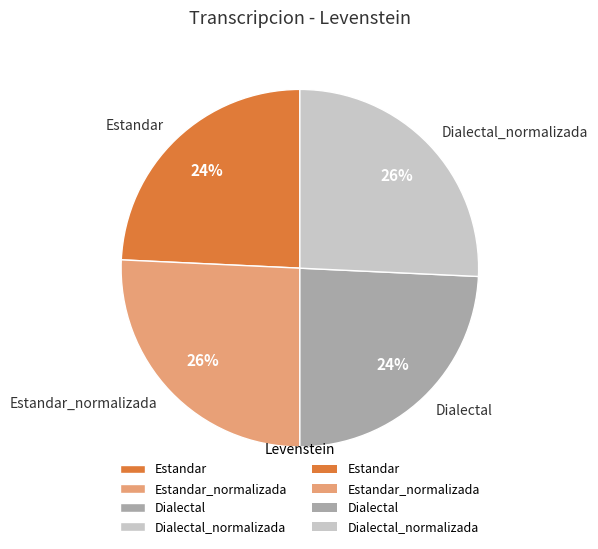

To the nearest percent, what is the average slice percentage?

25%